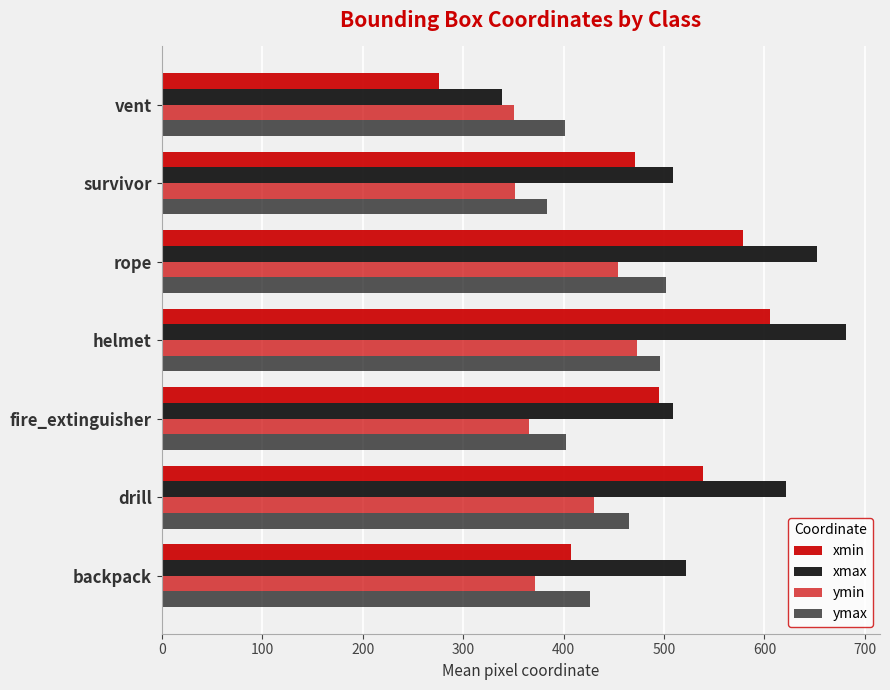

Rank the series by their average value, from highest to lowest.

xmax, xmin, ymax, ymin